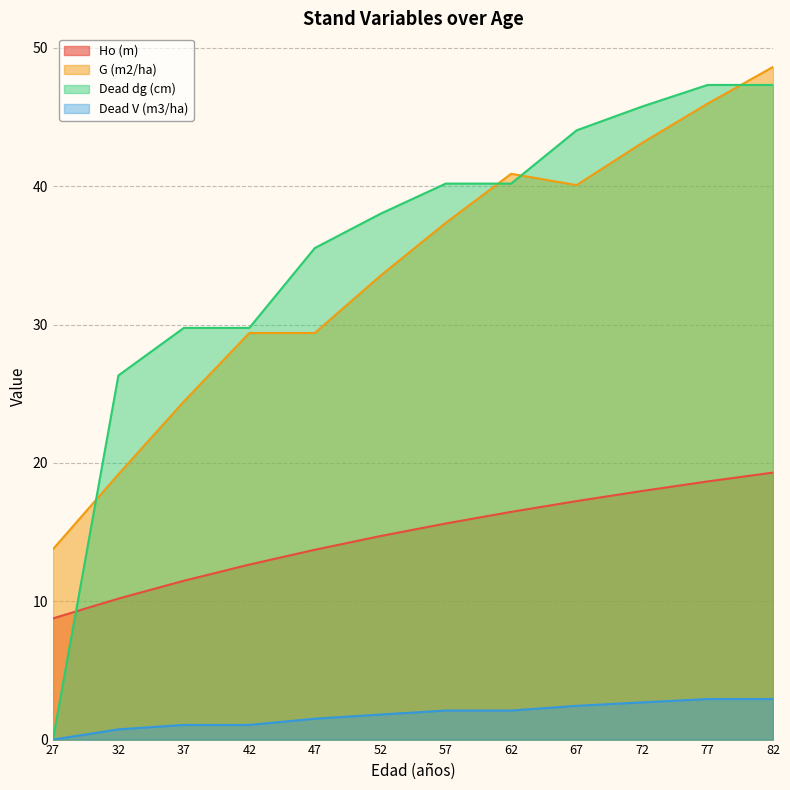

How many lines are shown in the chart?

4